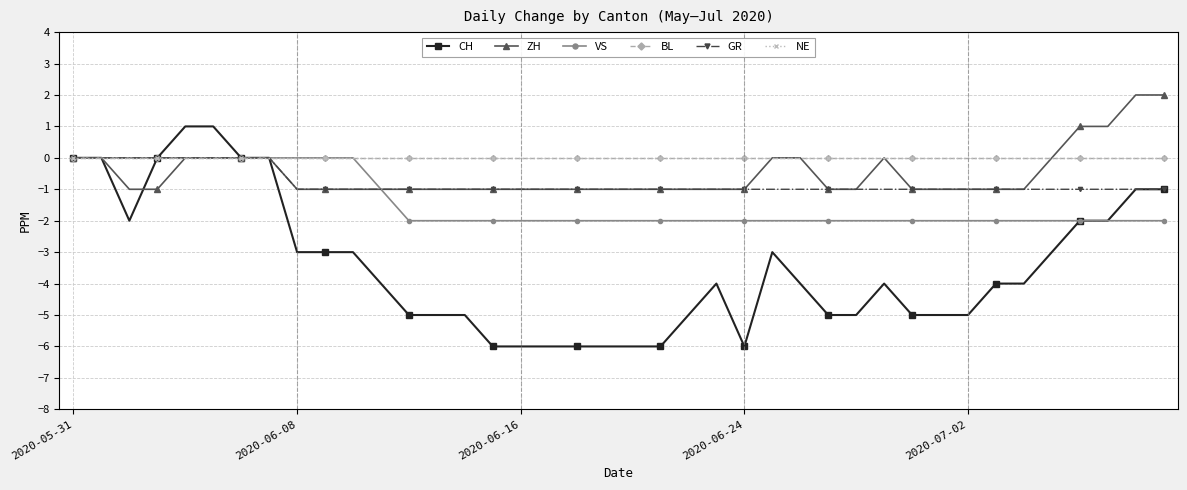

True or false: BL and ZH intersect in this chart.

False